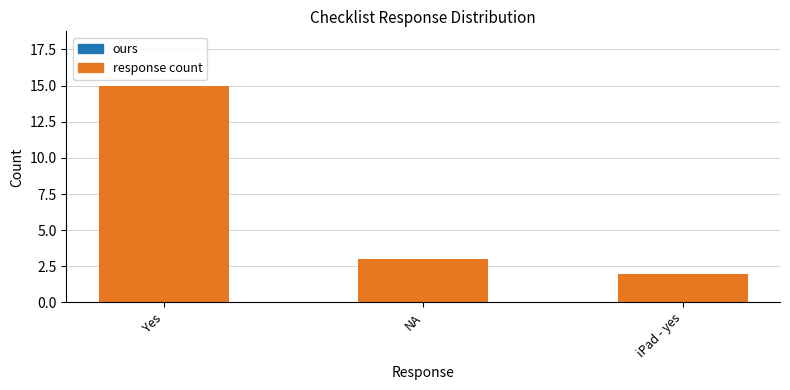

How many distinct data groups are displayed?

1